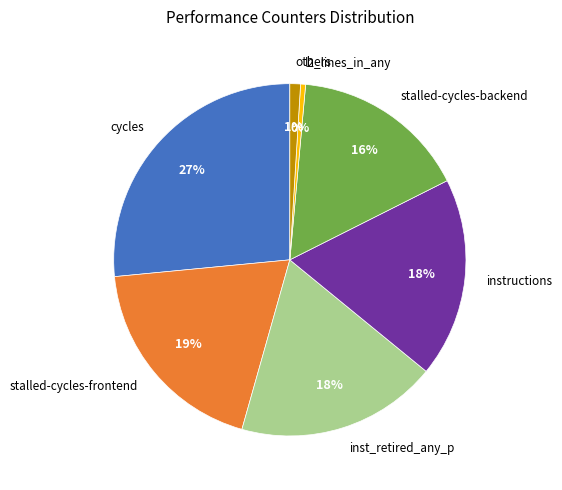

True or false: inst_retired_any_p accounts for 18% of the total.

True